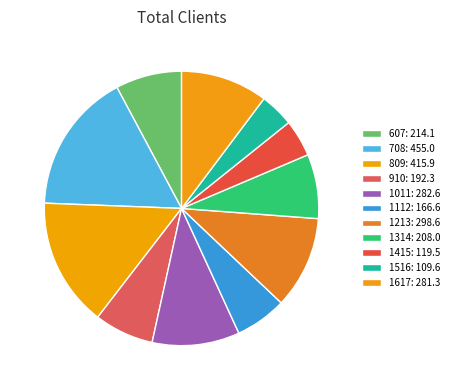

How much of the chart is everything except 1314?

92.4%